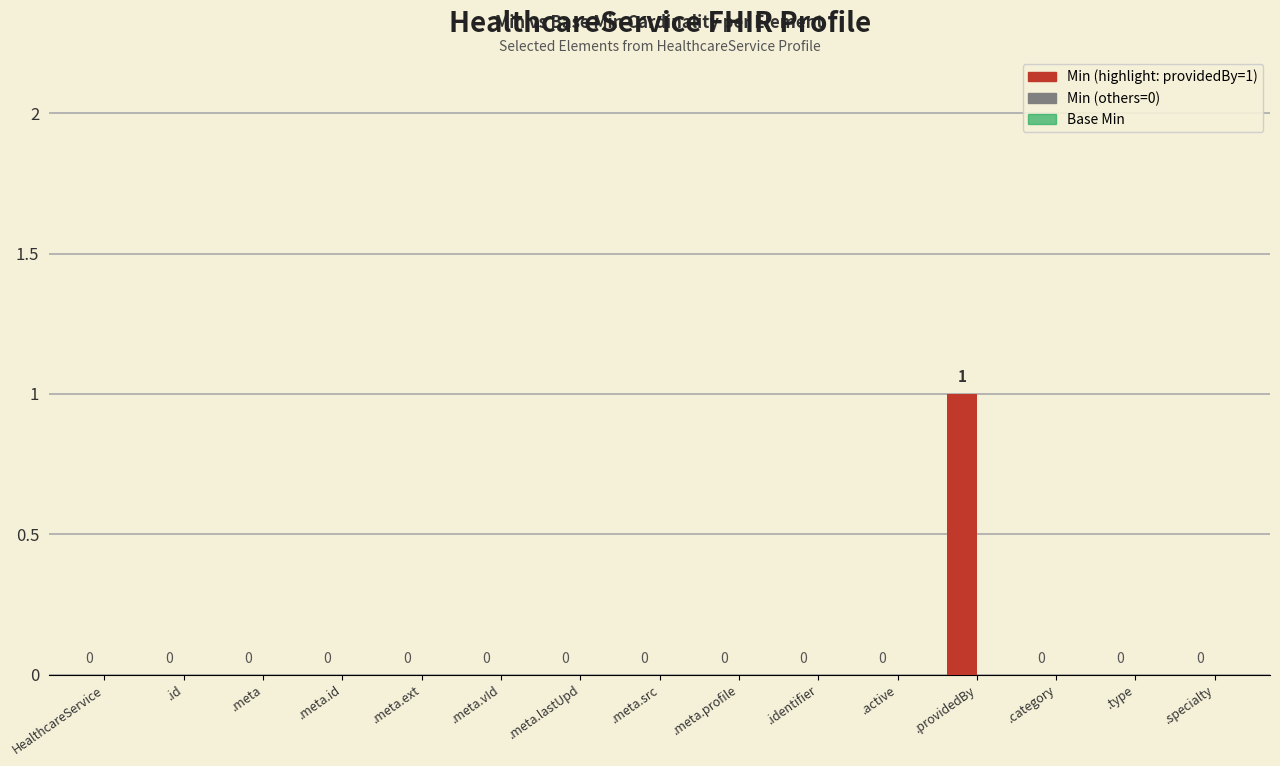

The value at .id is 0. True or false?

True